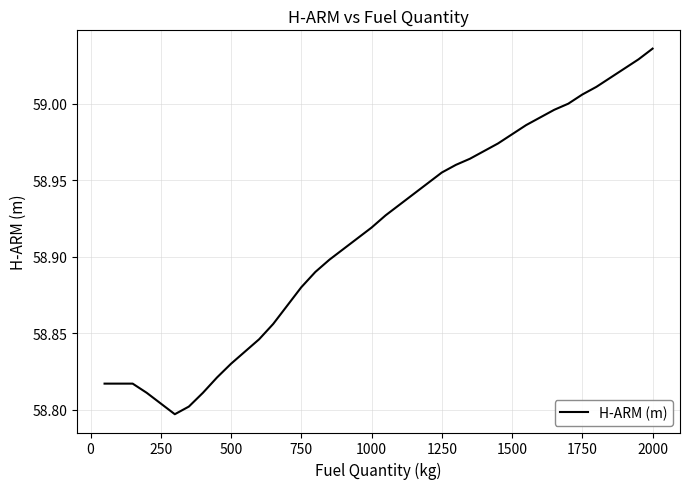

What is the maximum value shown in the chart?

59.0